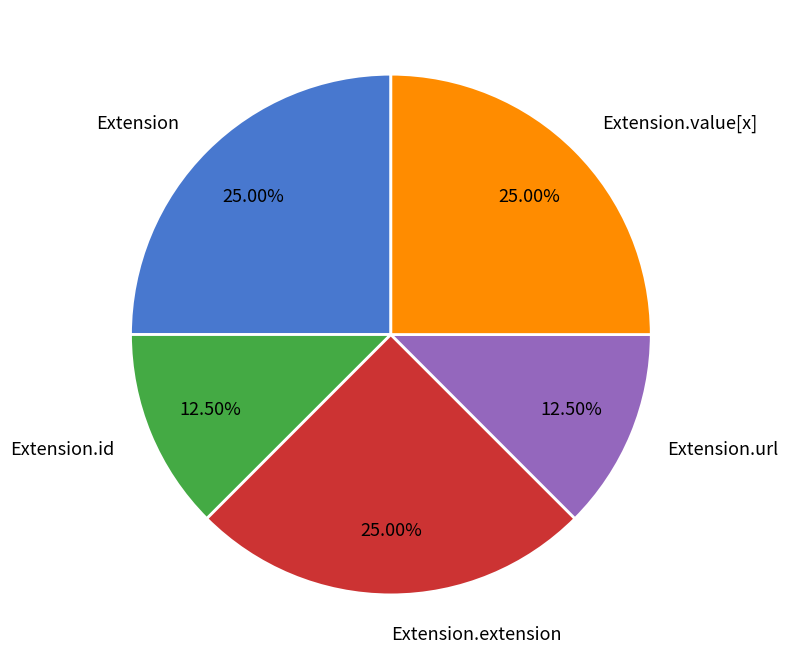

Count the number of slices in the pie.

5